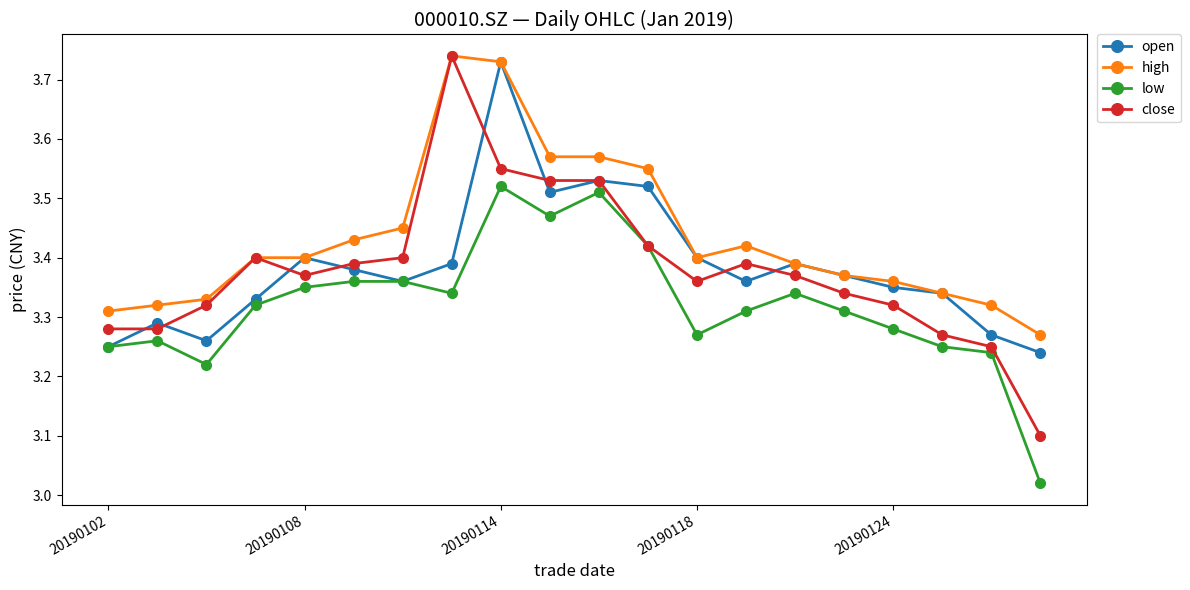

Which series has the largest total across all categories?

high